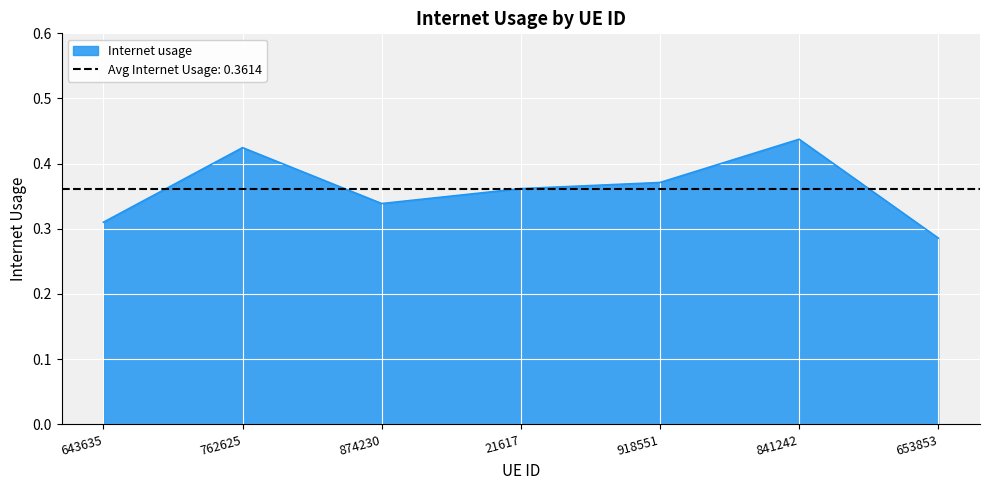

Which has a higher value, 762625 or 643635?

762625